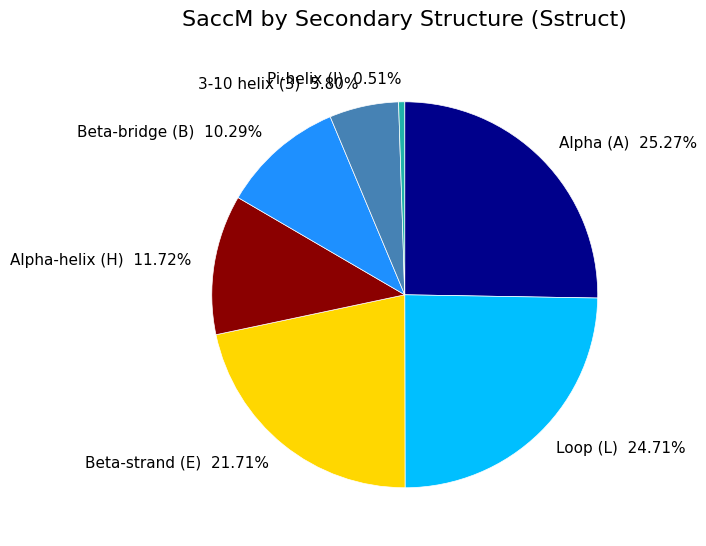

Rank the categories by value from lowest to highest.

Pi-helix (I), 3-10 helix (3), Beta-bridge (B), Alpha-helix (H), Beta-strand (E), Loop (L), Alpha (A)